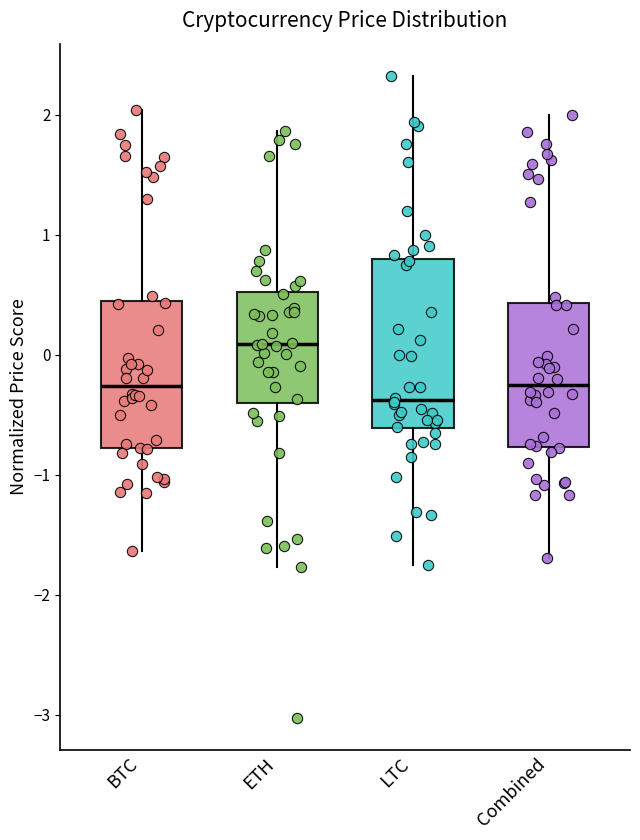

Where does the upper whisker of the box for LTC end on the y-axis? The values are not printed on the chart, so give them approximately, as read against the axis.

2.3